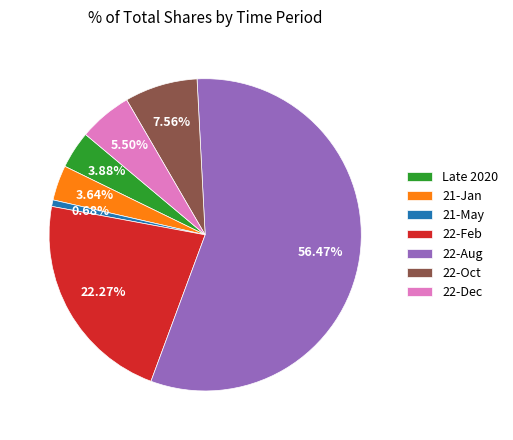

How many segments does this pie chart have?

7